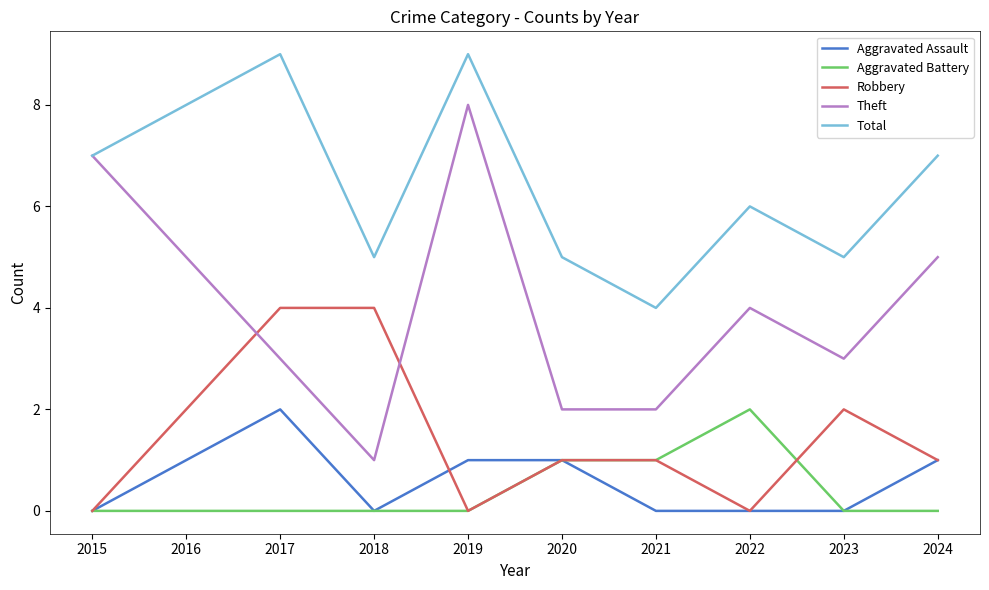

True or false: Total and Aggravated Assault cross at least once.

False